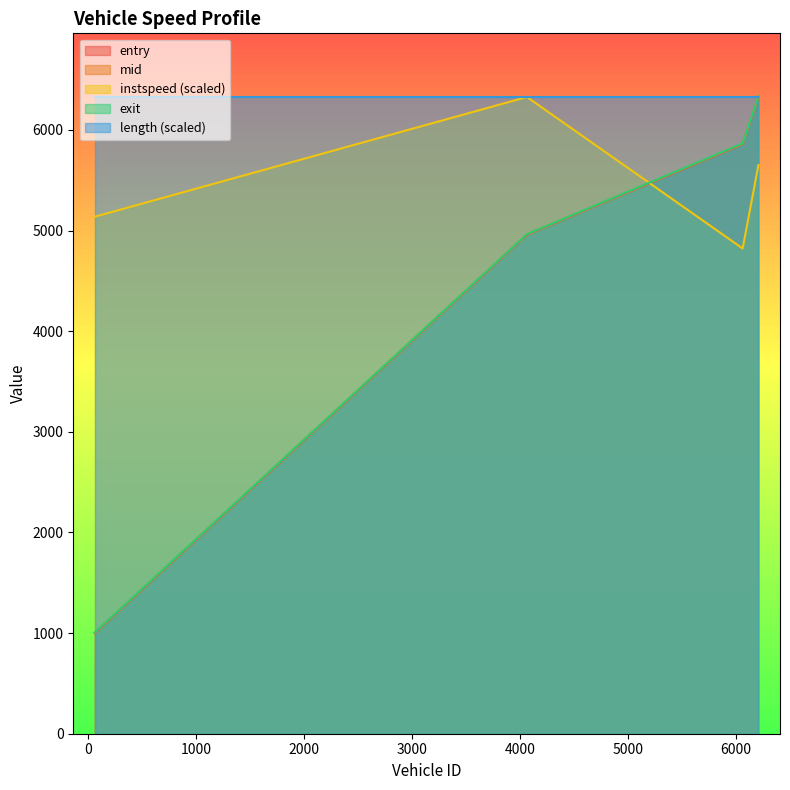

What is the minimum value shown in the chart?

999.2